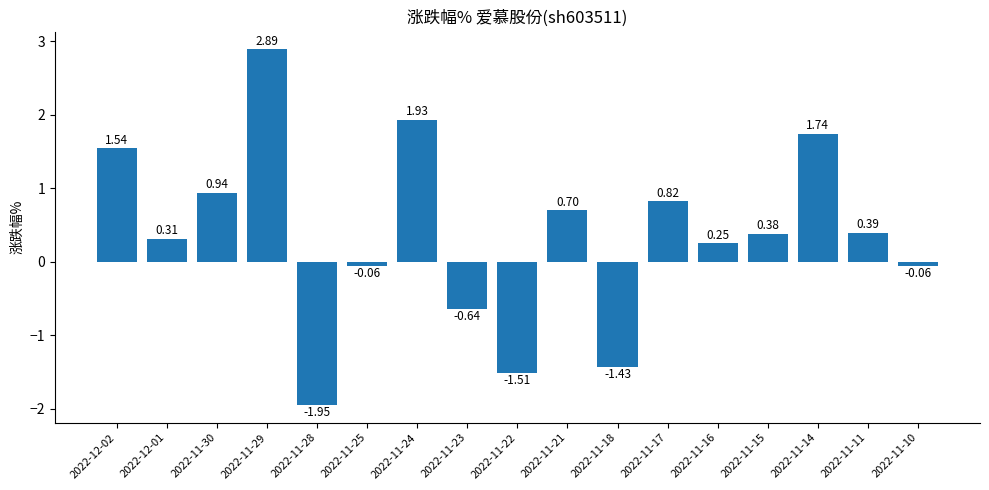

What is the difference between the maximum and minimum values?

4.8